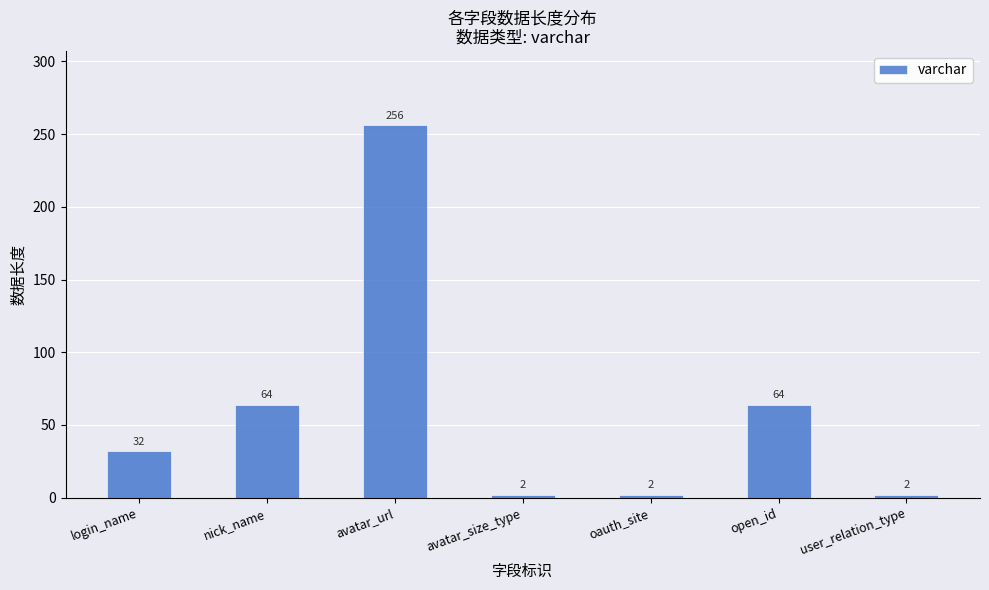

What is the greatest value displayed?

256